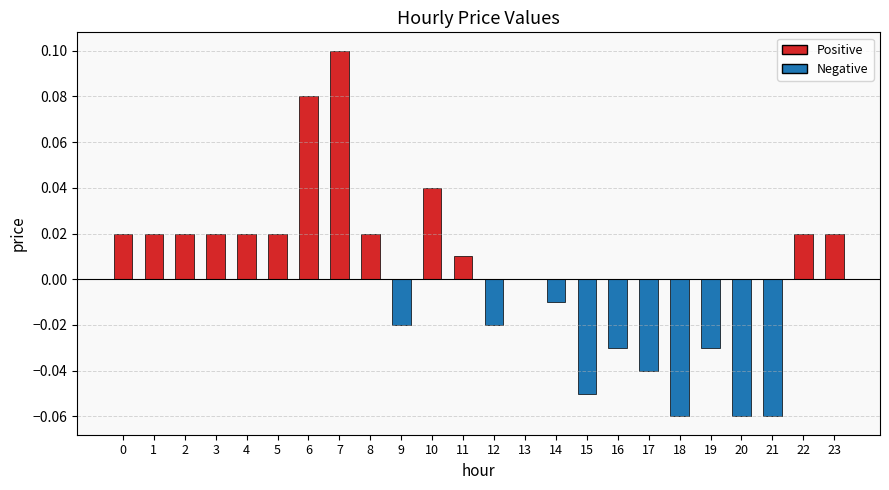

Which label corresponds to the largest value in the chart?

7